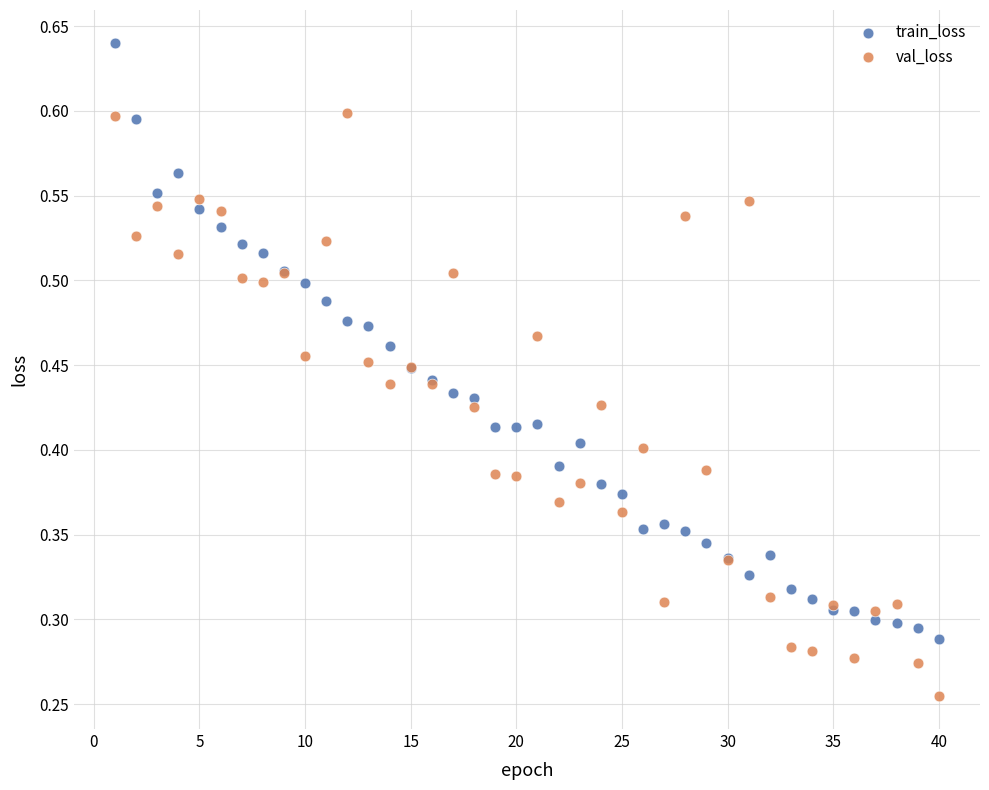

What is the X range (max minus min) for the scatter plot?

39.0